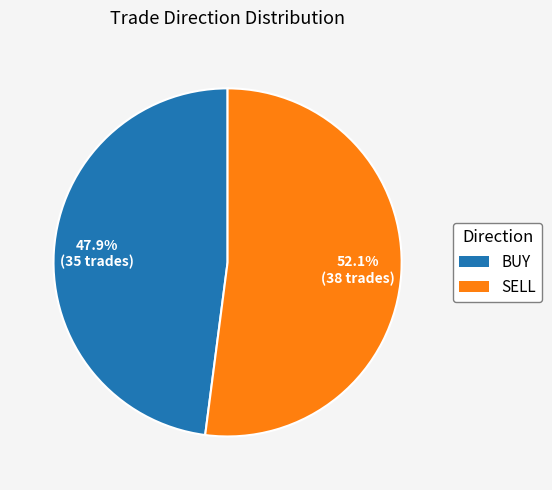

What percentage is the SELL slice, to the nearest percent?

52%